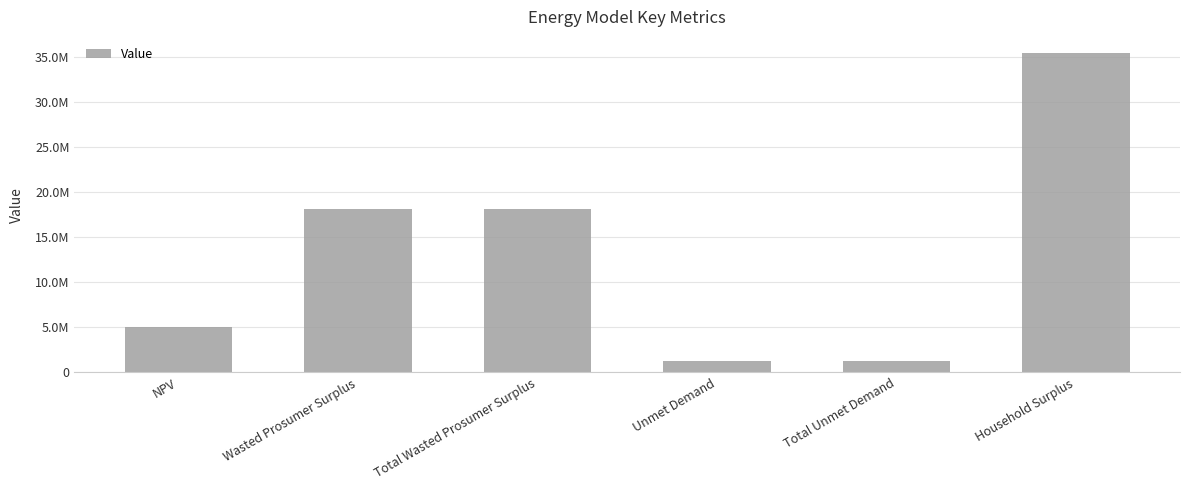

What is the label of the 6th bar from the right?

NPV